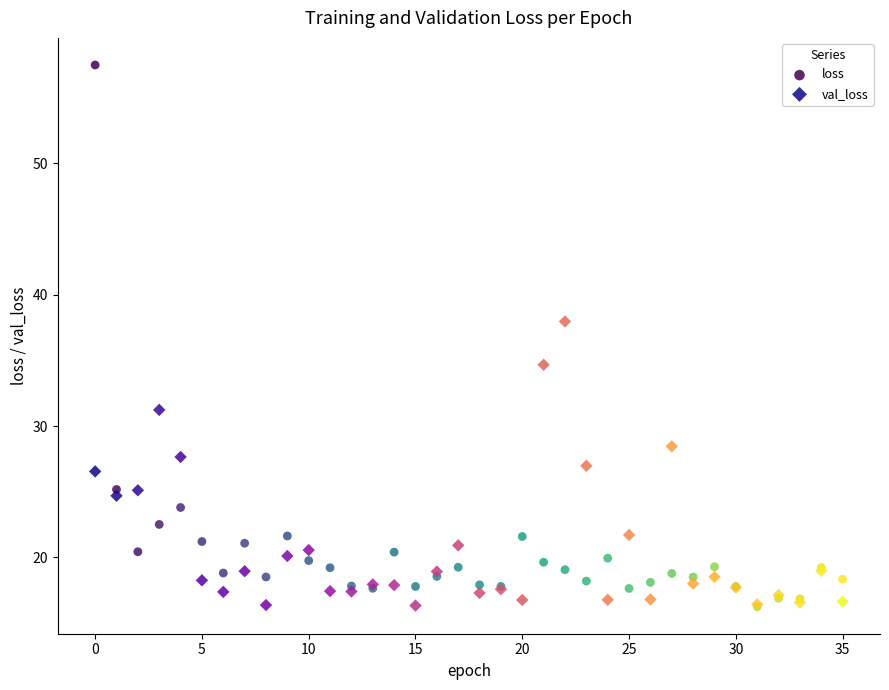

Across all series, what Y value is closest to 36?

34.7